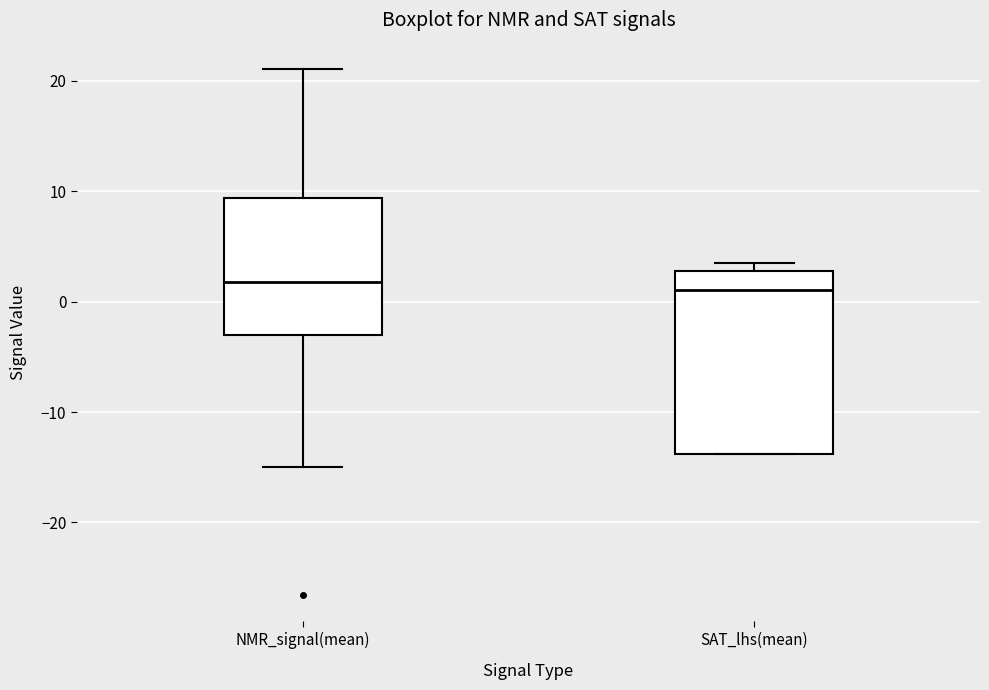

Where is the lower edge of the box for SAT_lhs(mean) on the y-axis? The values are not printed on the chart, so give them approximately, as read against the axis.

-14